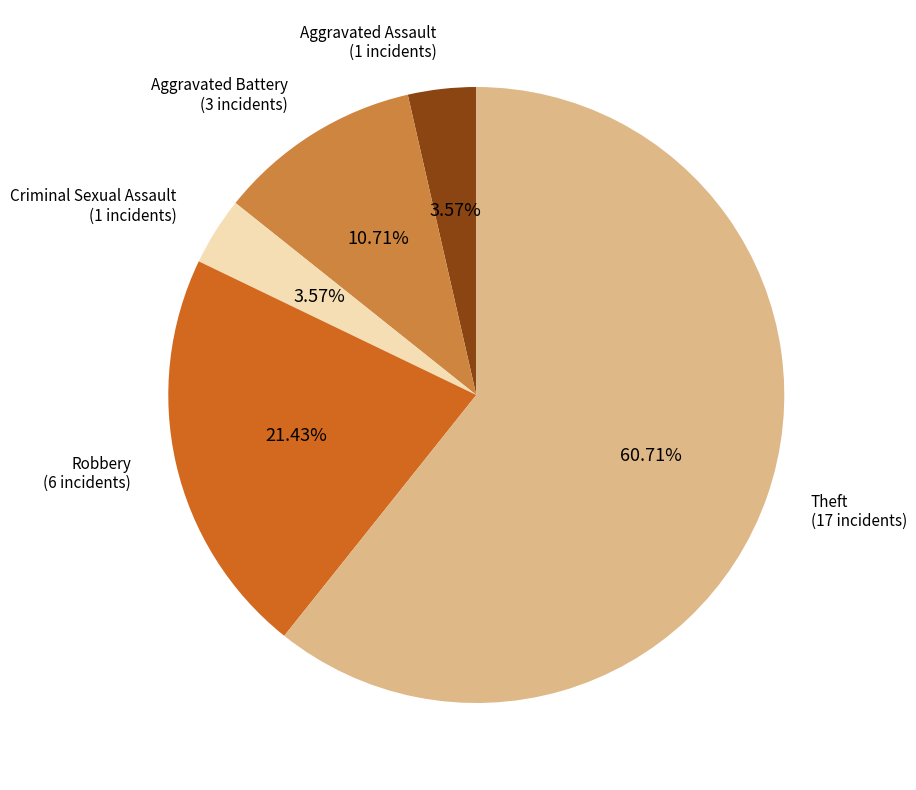

Is there any slice that represents more than half of the pie?

Yes